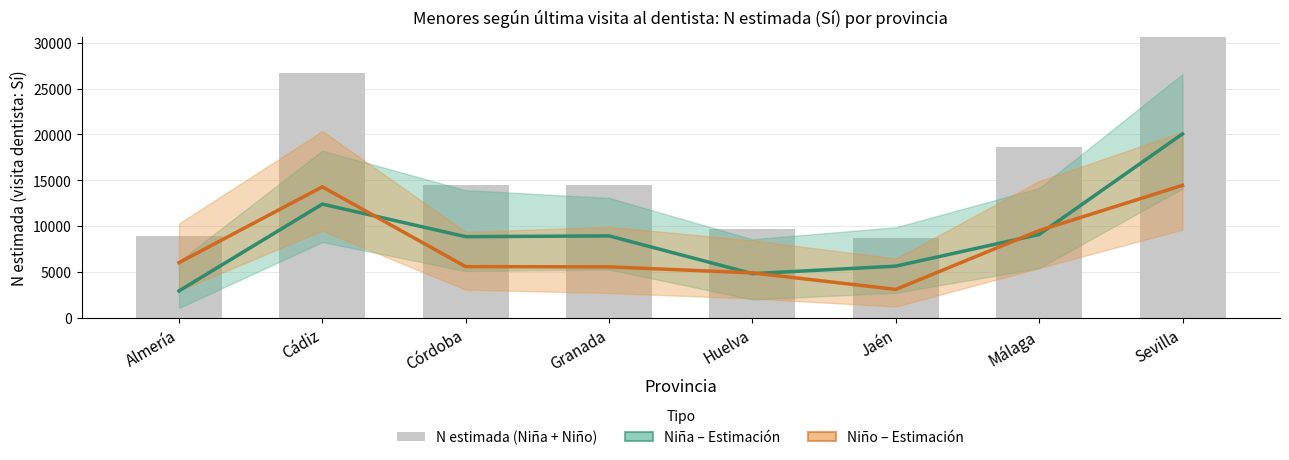

Count the number of categories in the chart.

8